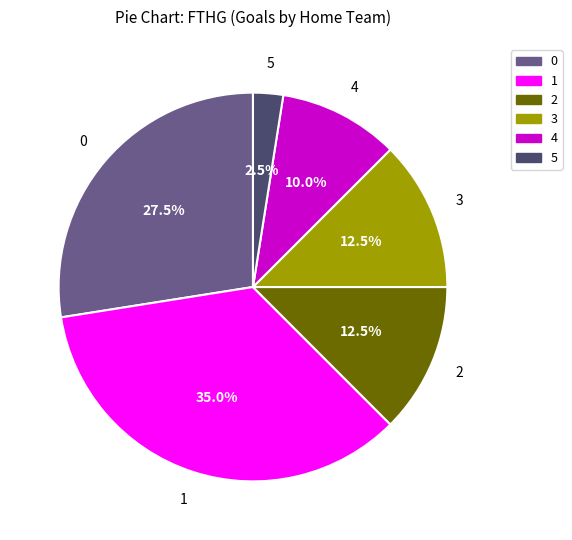

The 0 slice represents 16% of the pie. True or false?

False